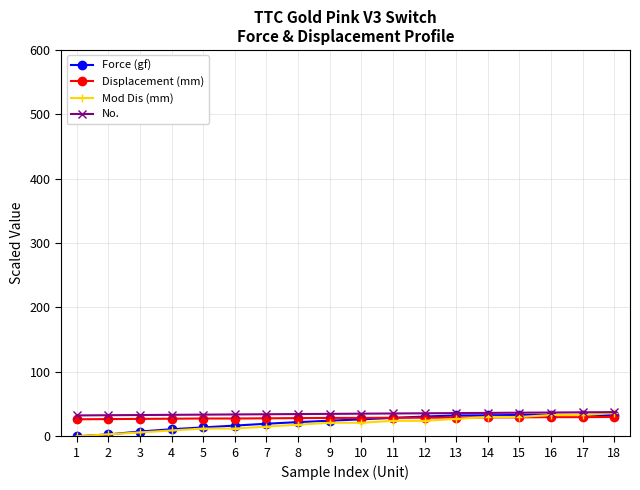

Count the number of categories in the chart.

18